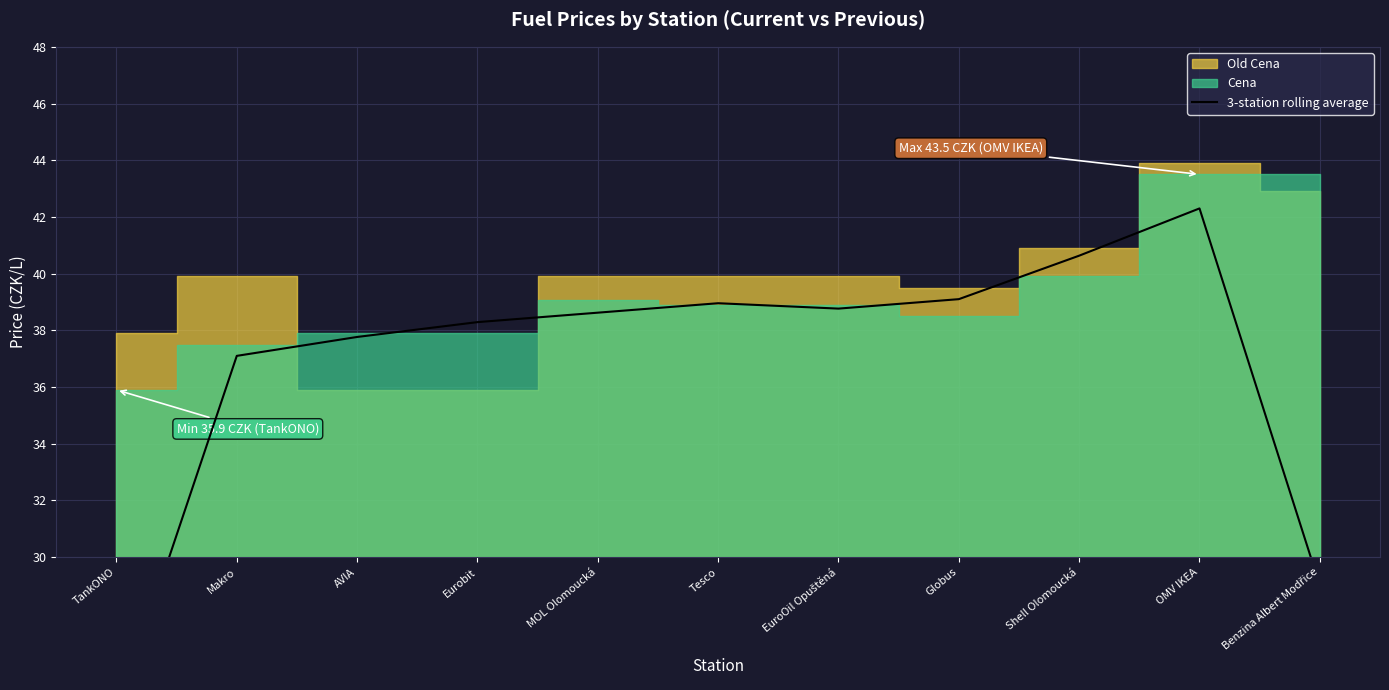

What position from the right is Shell Olomoucká?

3